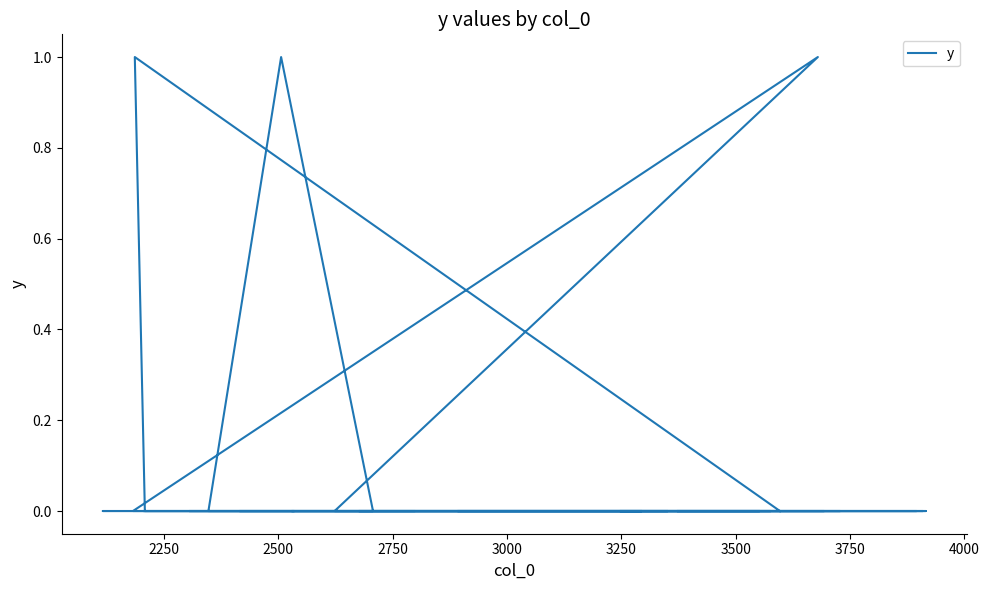

Reading right to left, transcribe all the data shown in this chart.

0	1	0	0	0	0	0	0	0	0	0	0	0	0	1	0	0	0	0	0	0	0	0	0	0	0	0	0	0	0	1	0	0	0	0	0	0	0	0	0